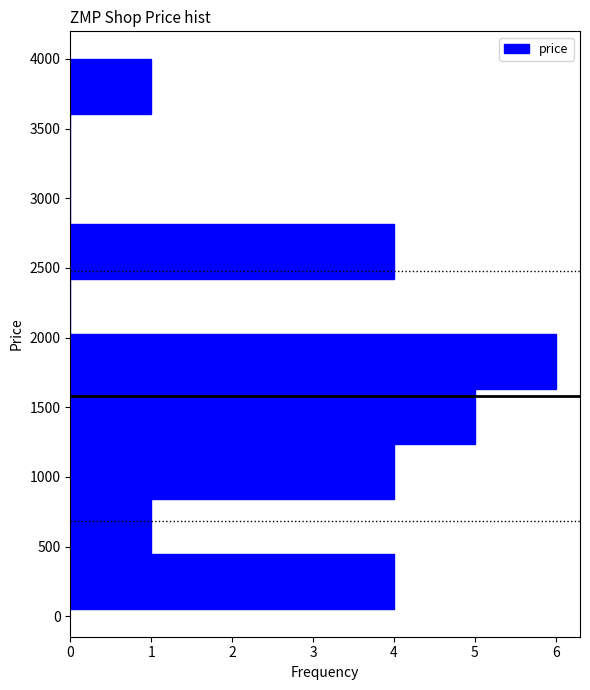

What is the length of the bar covering 445 to 840 on the y-axis? Neither the bar edges nor the lengths are printed on the chart, so give them approximately, as read against the axes.

1